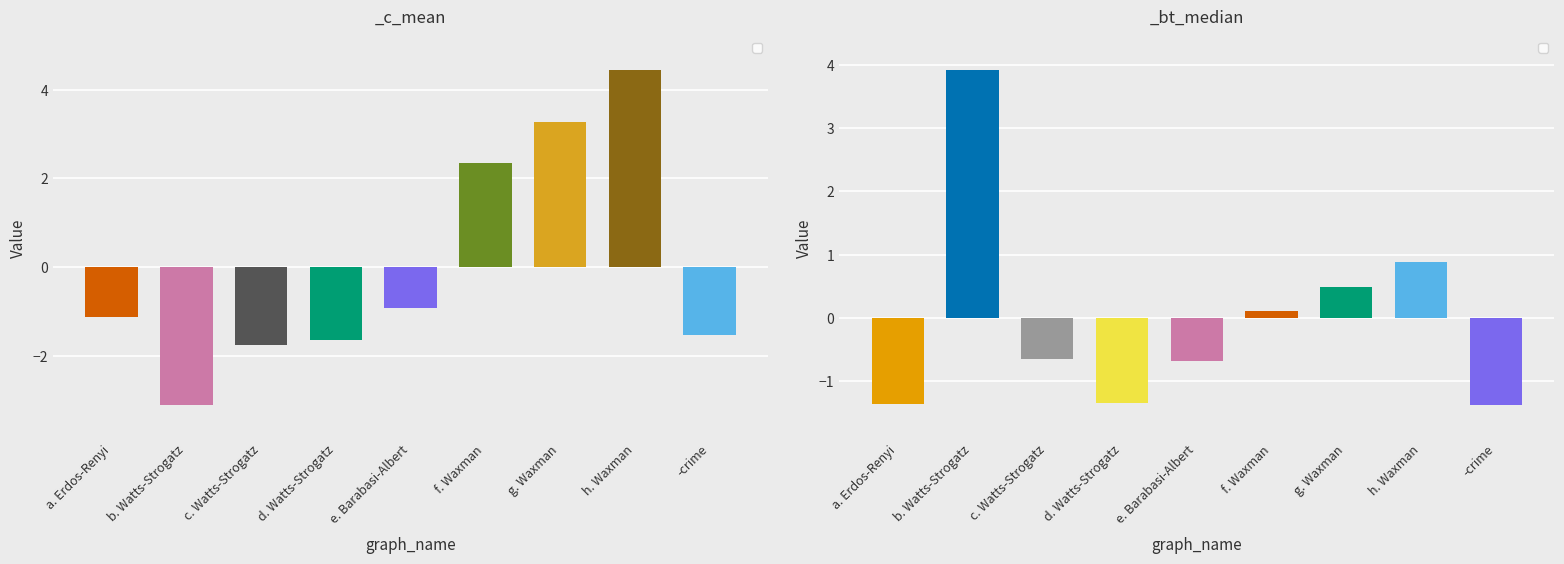

Are the bars grouped side by side (vs. stacked)?

Yes